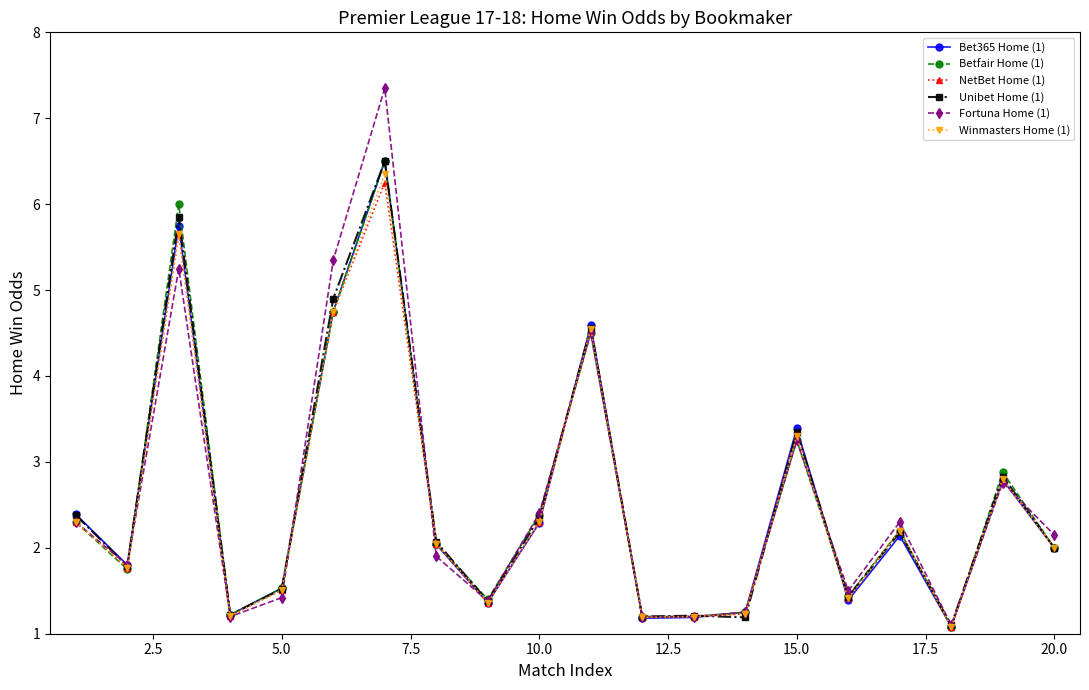

What is the value of the Winmasters Home (1) point at the 18th from the left?

1.1